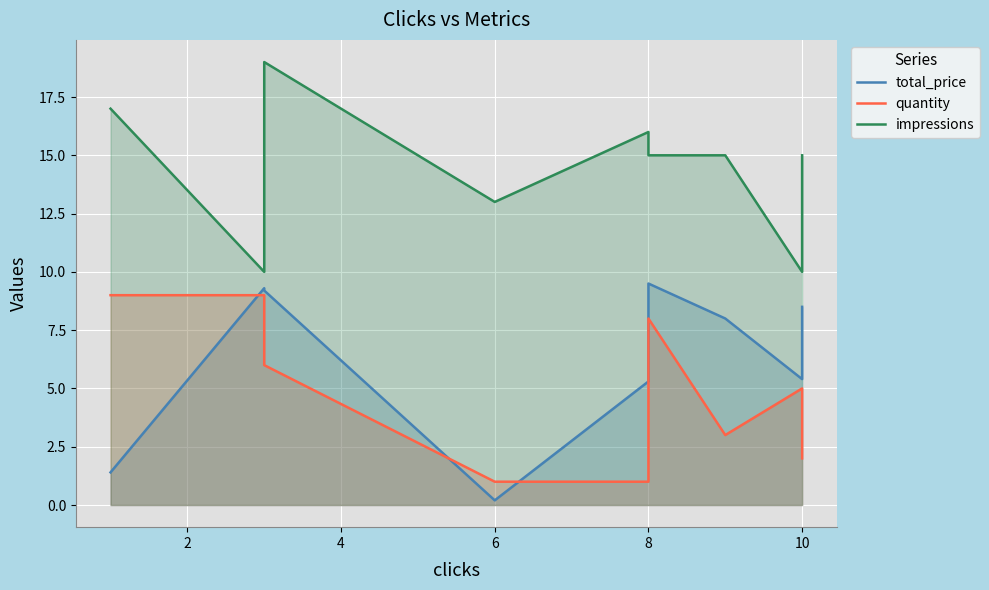

How many data points does each series have?

10